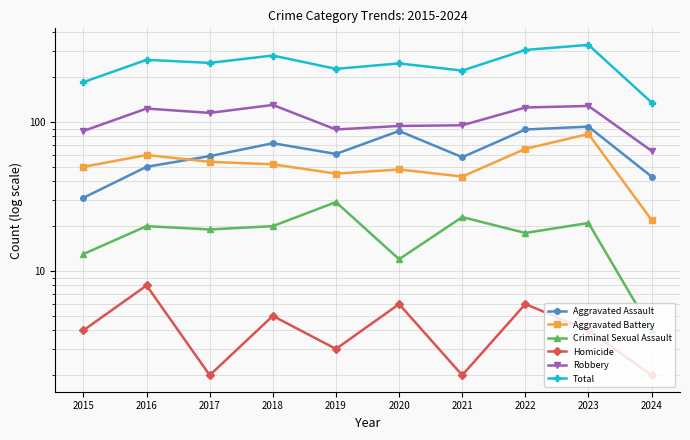

Is this an area chart (filled region under the line)?

No